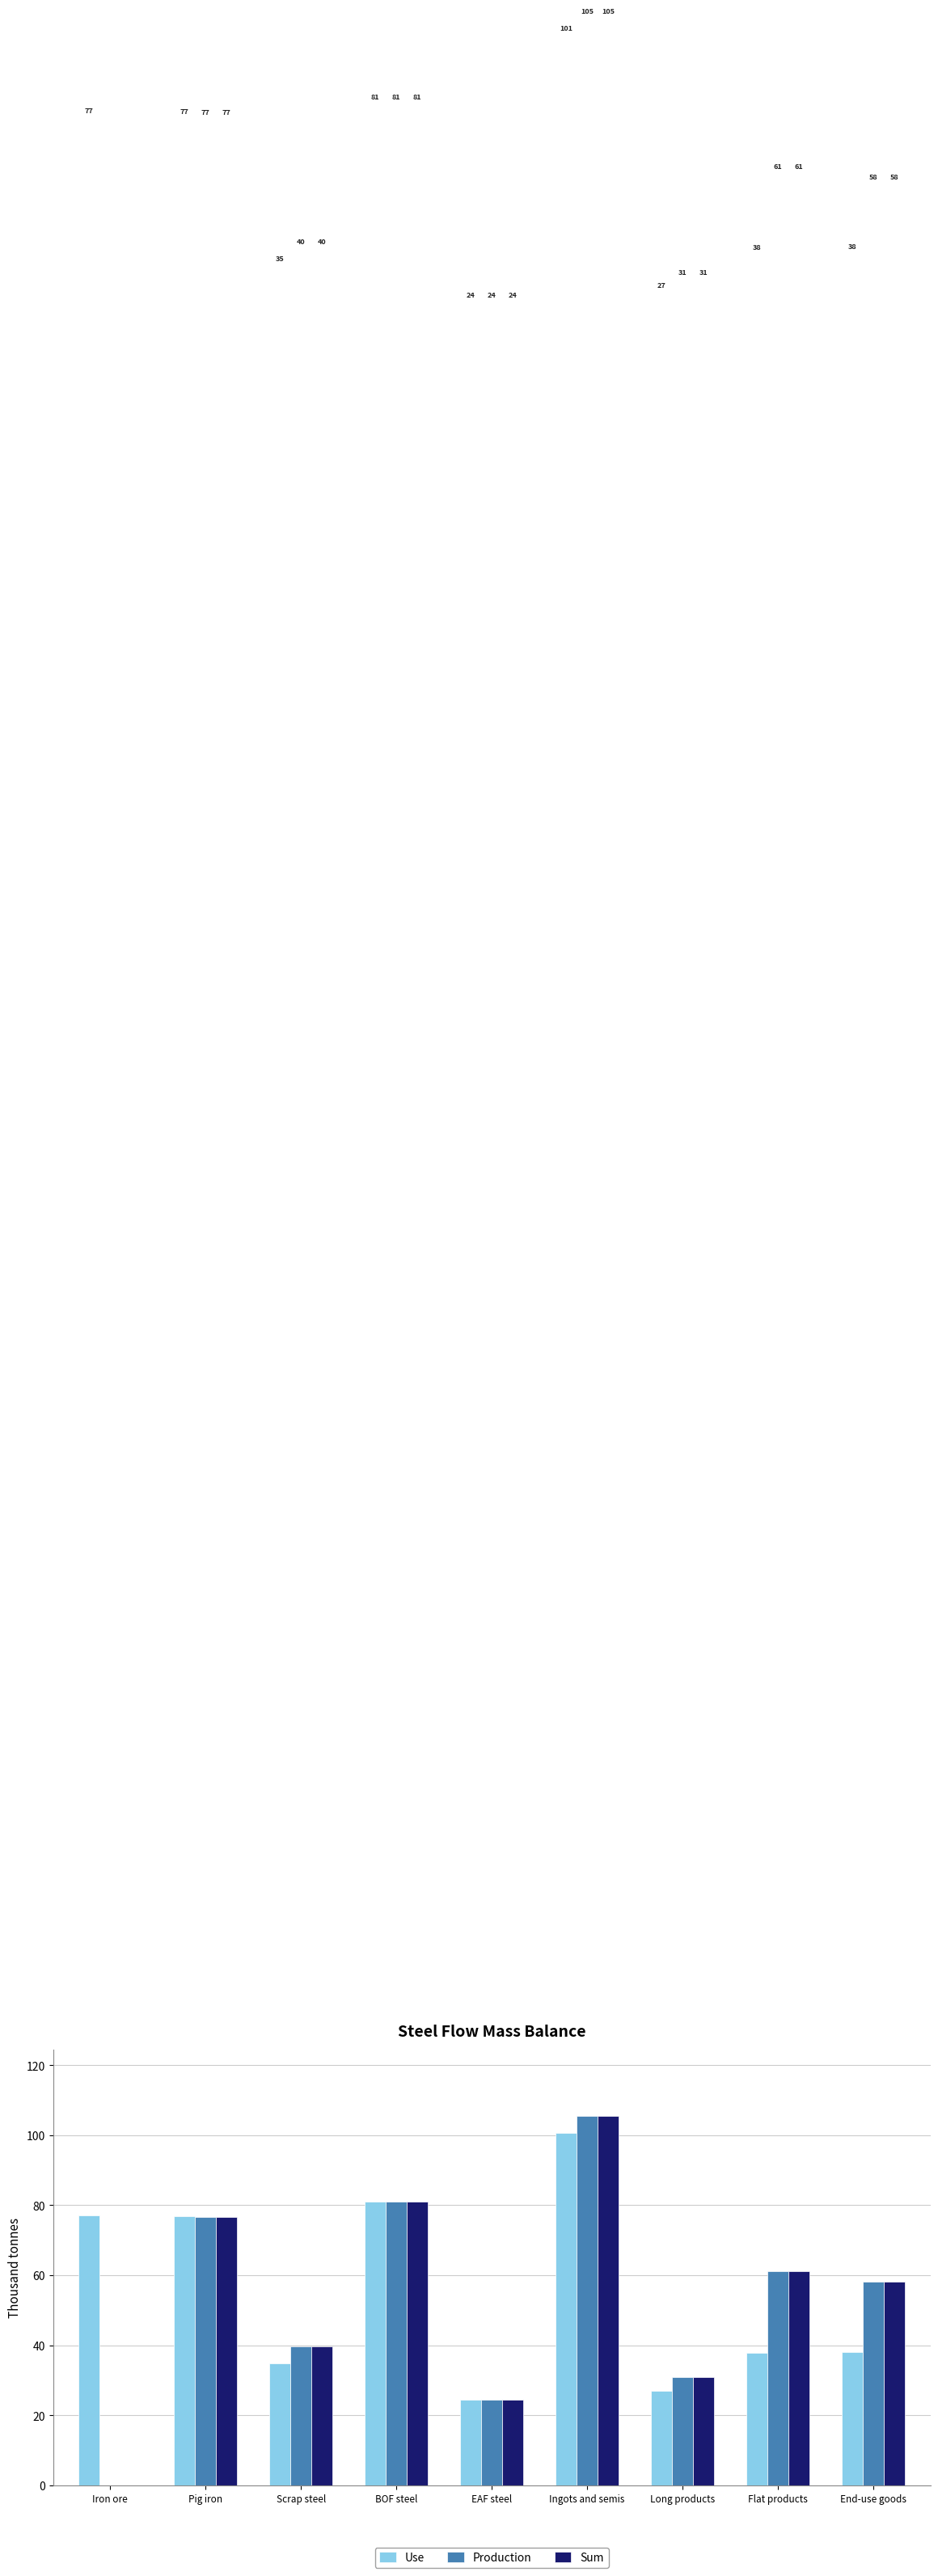

Count the number of categories in the chart.

9